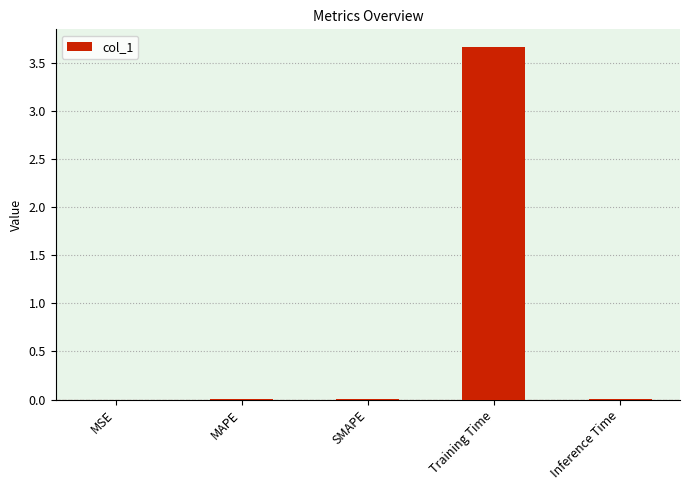

True or false: the data shows 1.4 at Training Time.

False